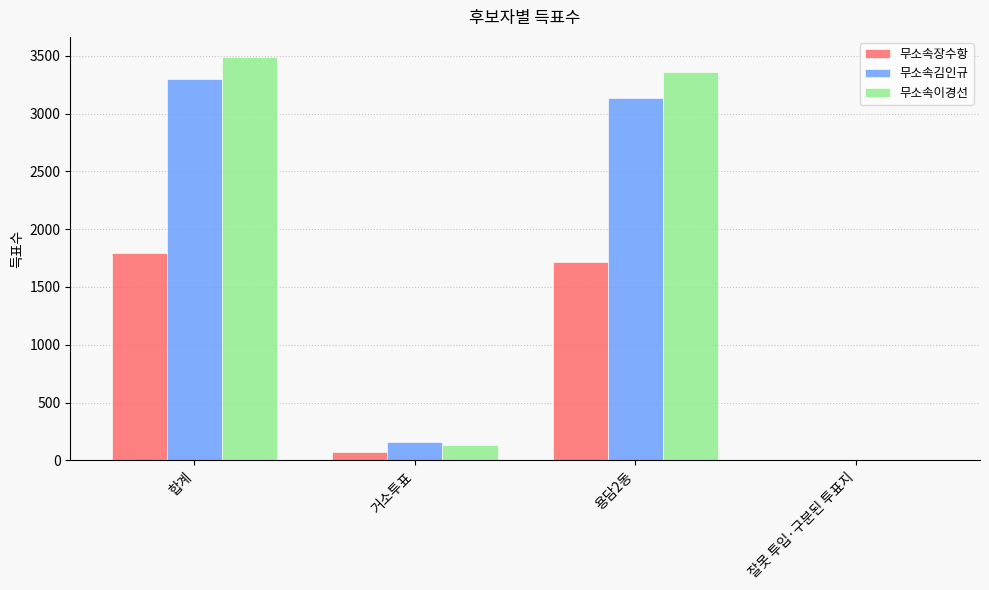

Is the value of 무소속장수항 at 용담2동 greater than the value of 무소속이경선 at 용담2동?

No